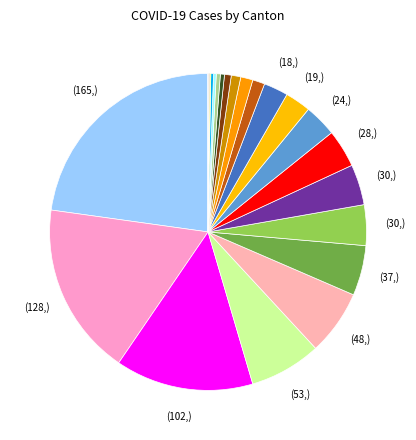

To the nearest percent, what is the difference between the largest and smallest slice percentages?

23%